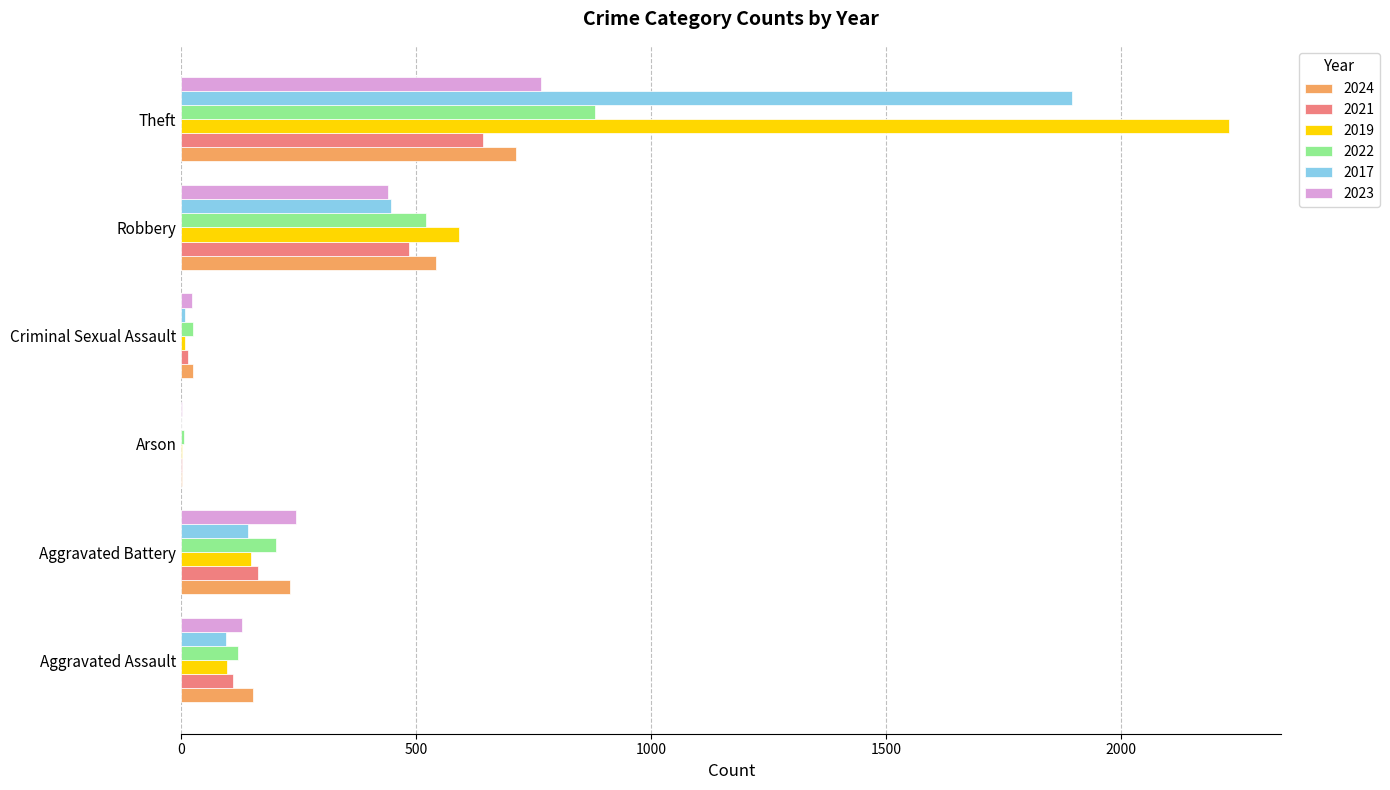

What is the sum of the 2017 values at Theft and Robbery?

2342